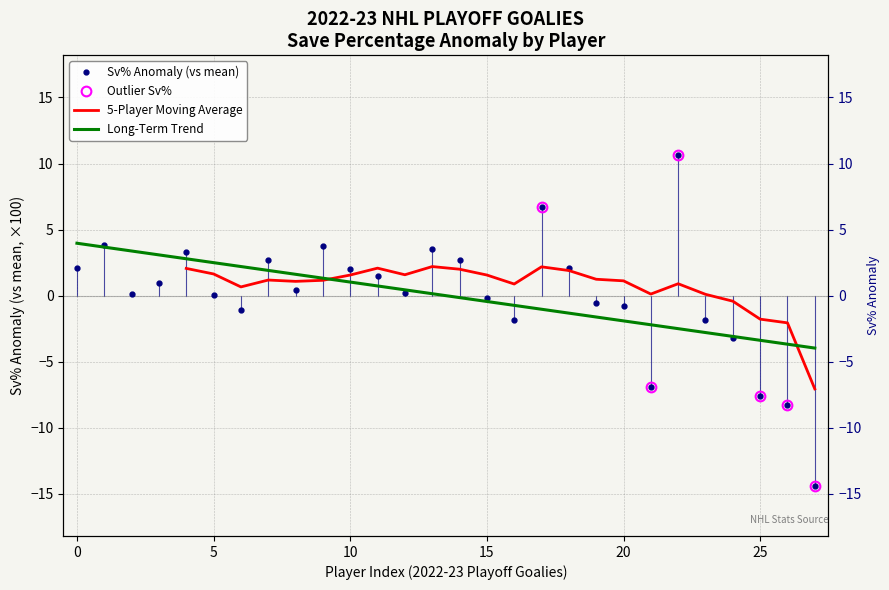

How many values exceed 0?

17